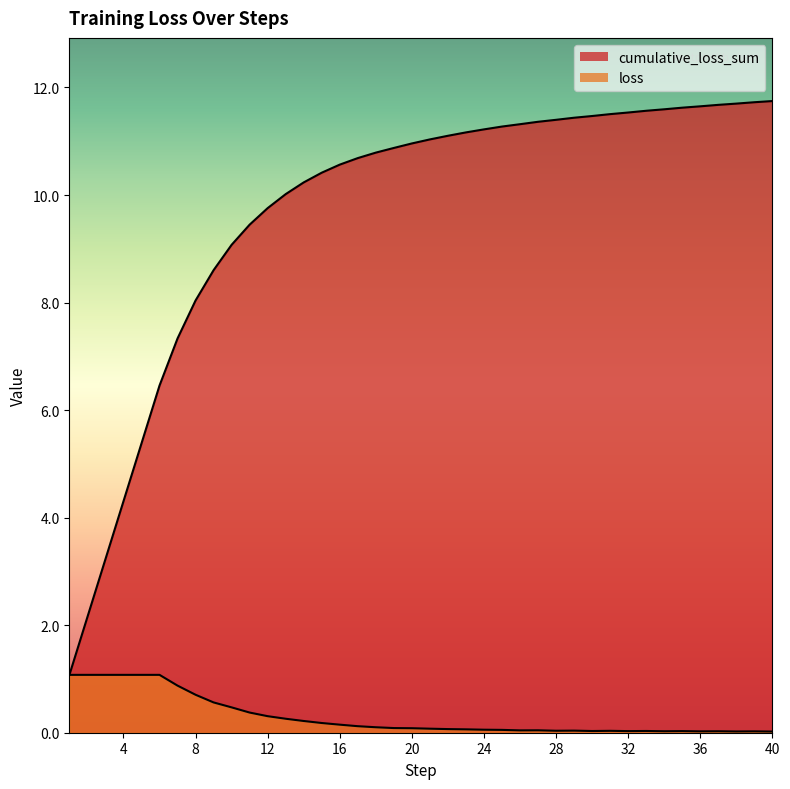

What is the sum of the cumulative_loss_sum values at 3 and 7?

10.6